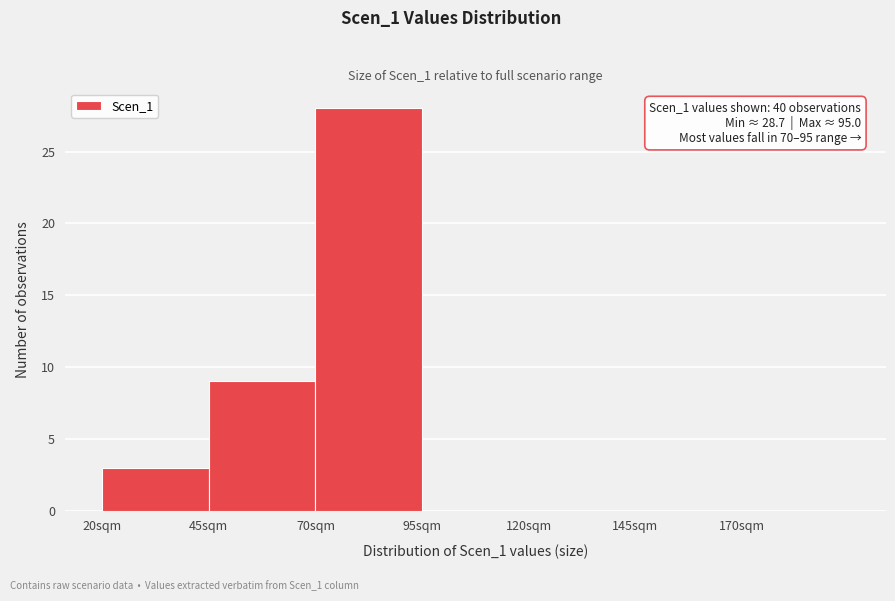

Over which range of the x-axis is the bar tallest?

70 to 95